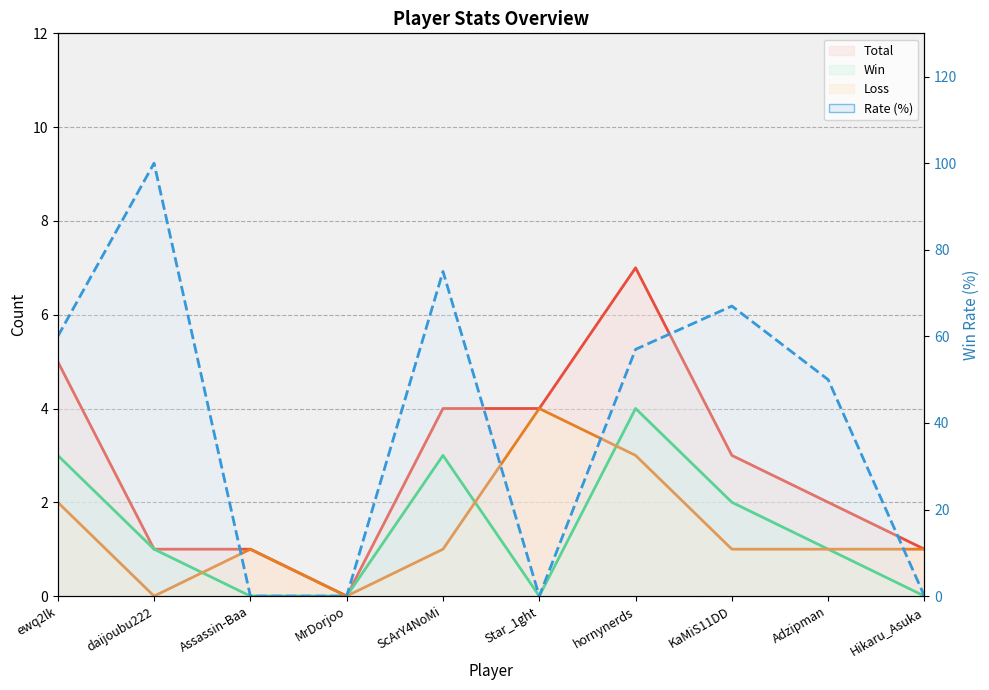

How many data points in Win are above 1?

4